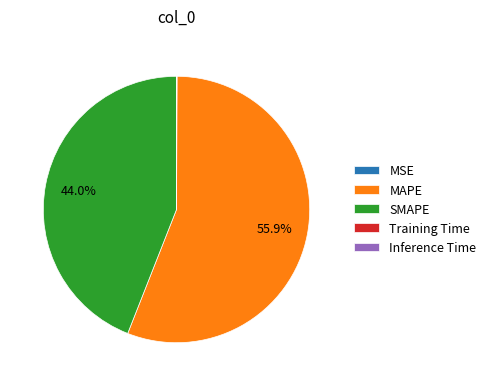

To the nearest percent, what is the average slice percentage?

20%